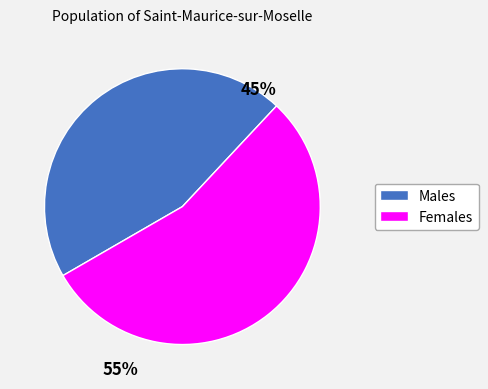

How many segments does this pie chart have?

2